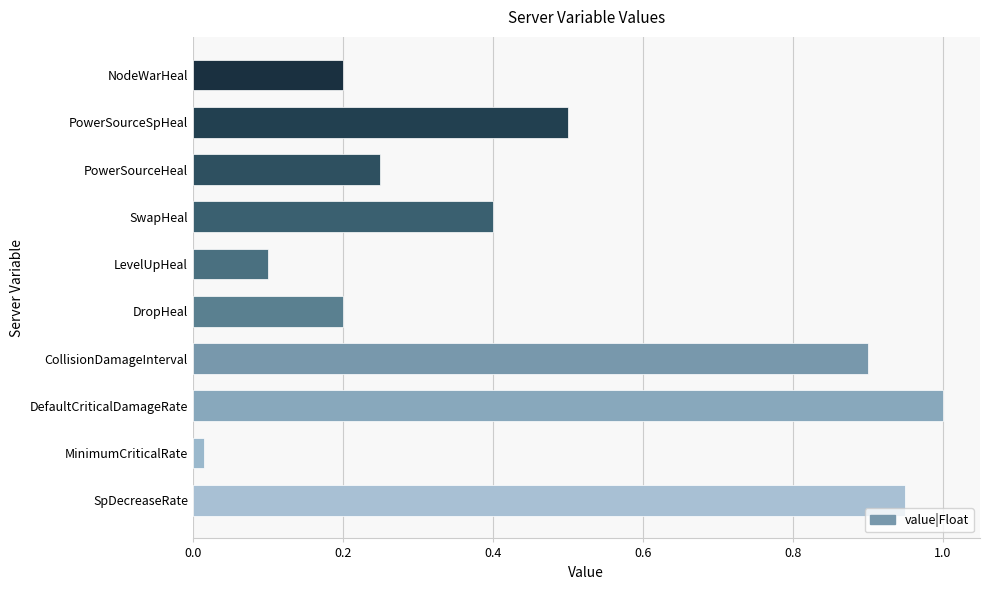

Which category has the highest value across all series?

DefaultCriticalDamageRate